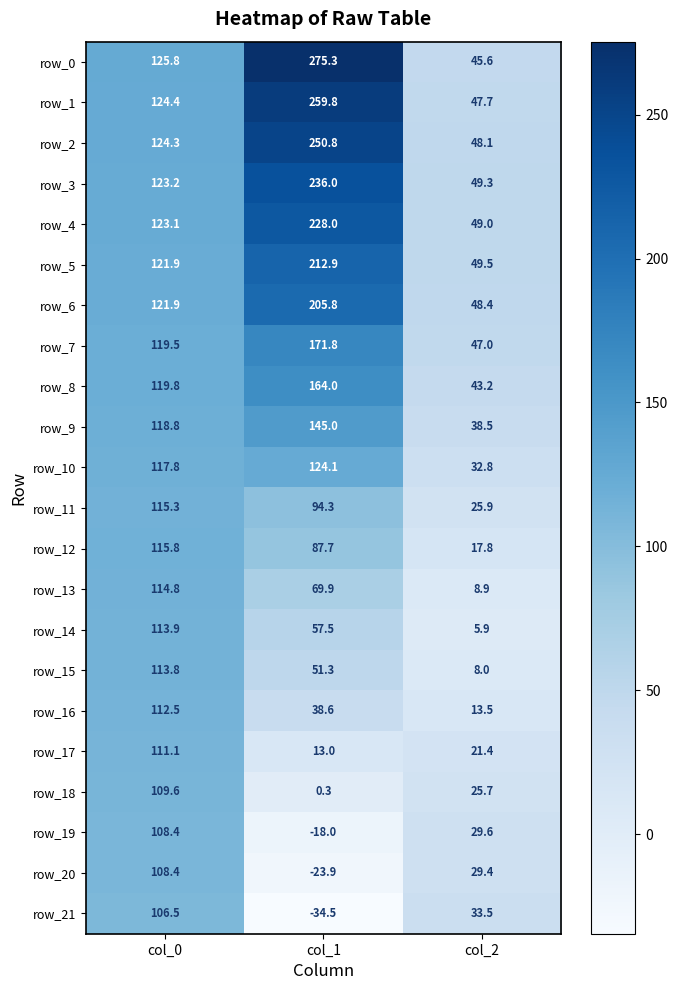

Is it true that row_12 equals 142.6 at col_1?

False